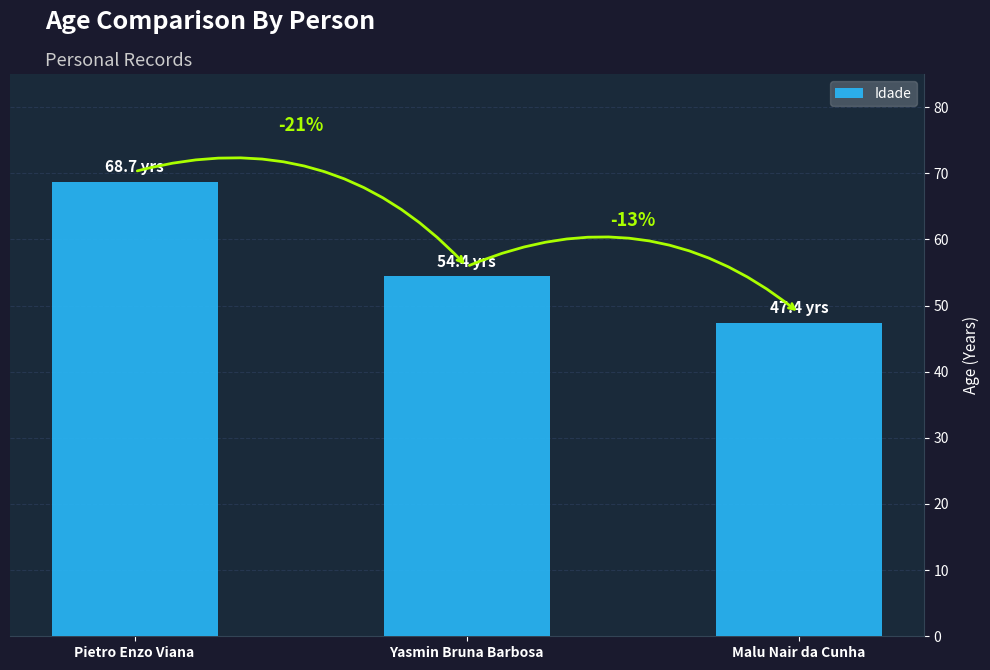

What is the difference between the maximum and minimum values?

21.4